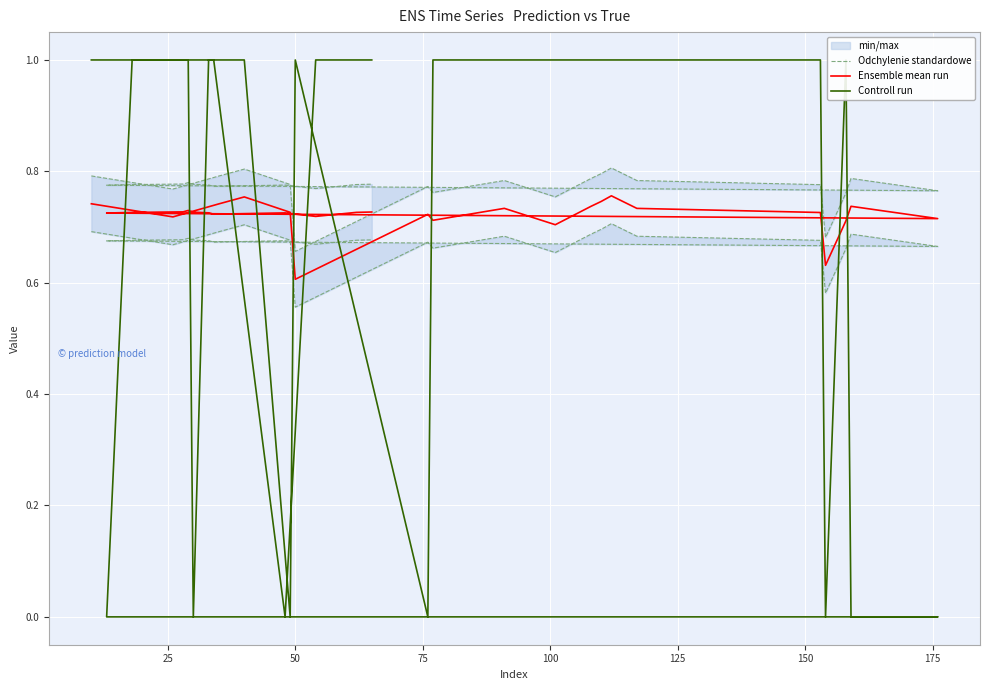

Which series has the largest total across all categories?

Odchylenie standardowe